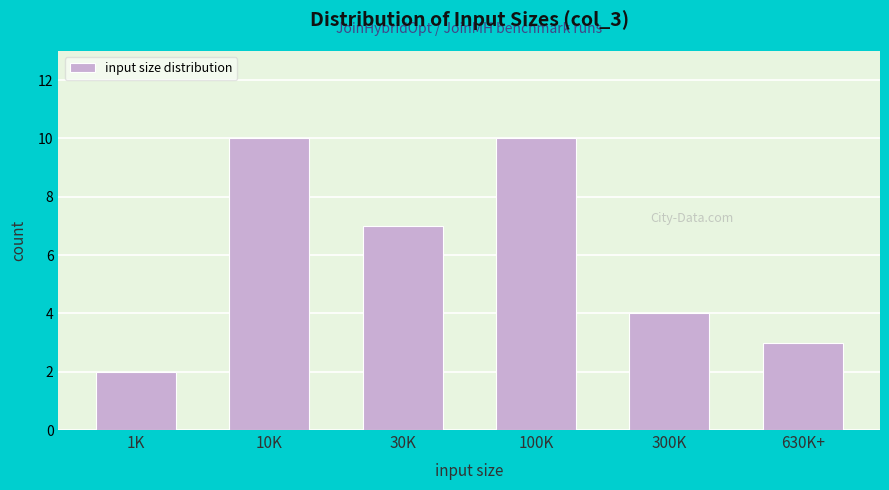

Reading left to right, transcribe all the data shown in this chart.

1K=2	10K=10	30K=7	100K=10	300K=4	630K+=3